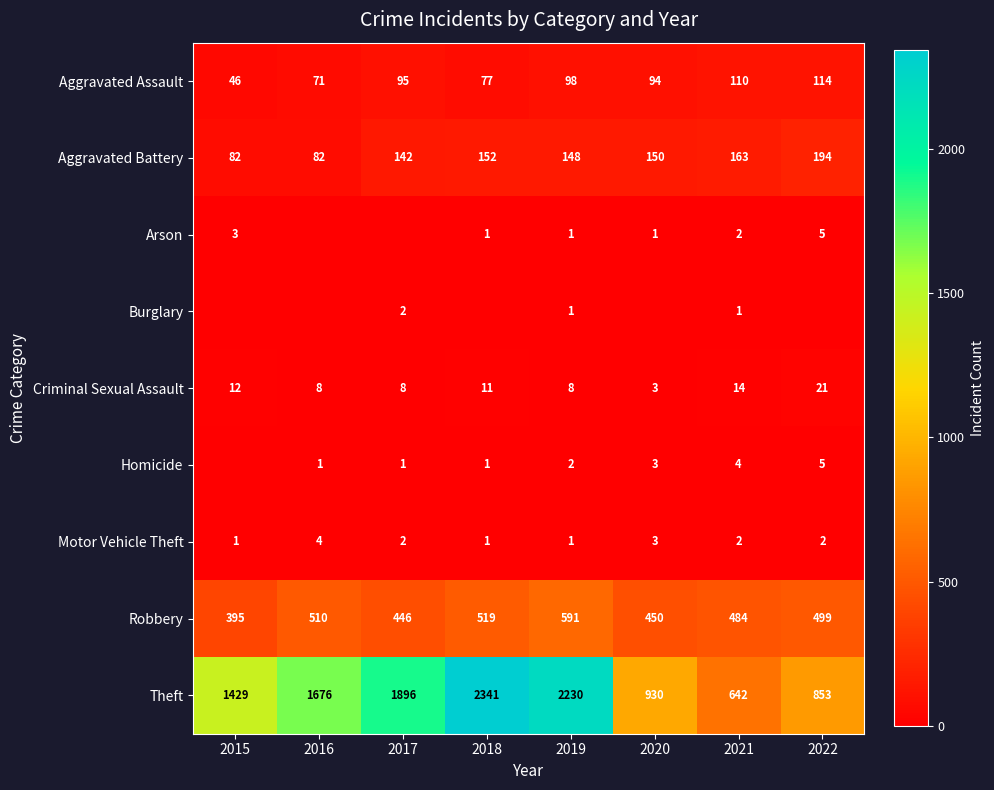

At which category is the sum across all series the highest?

2018